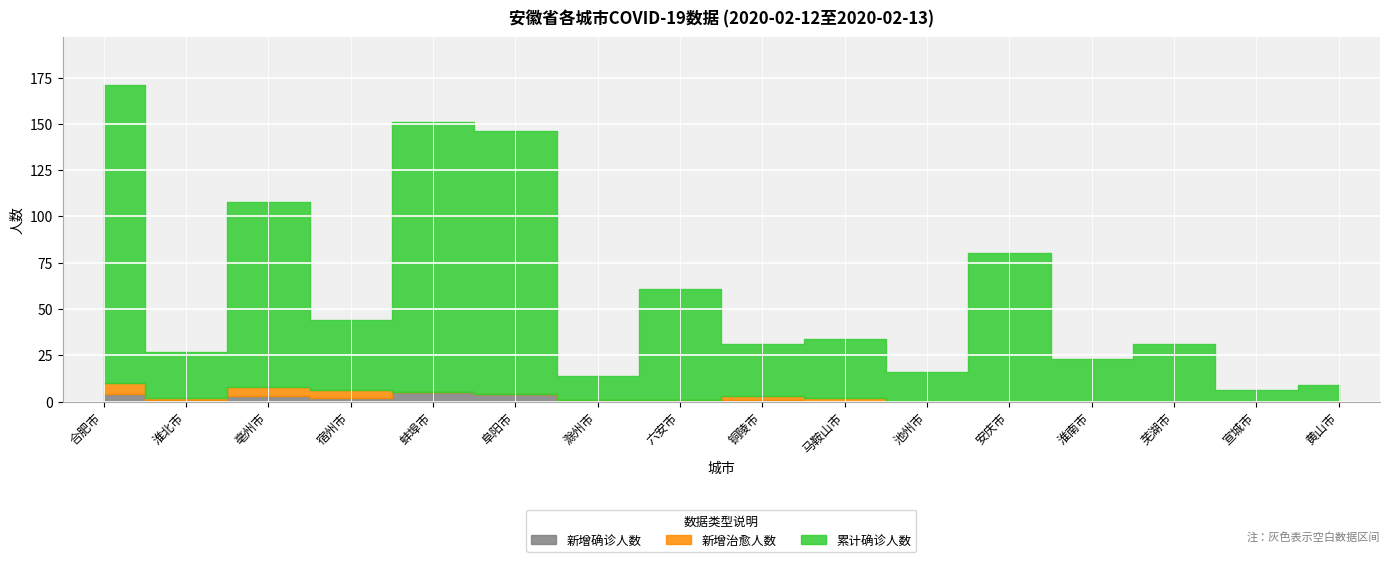

True or false: 累计确诊人数 has more than 0 interior local peaks.

True